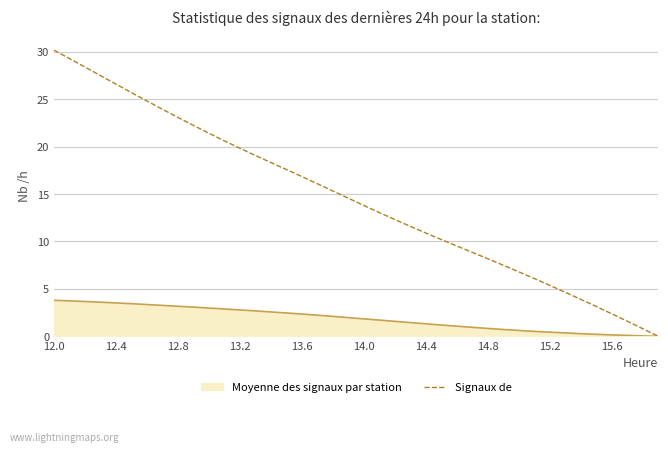

Which series has the widest spread of values?

Signaux de